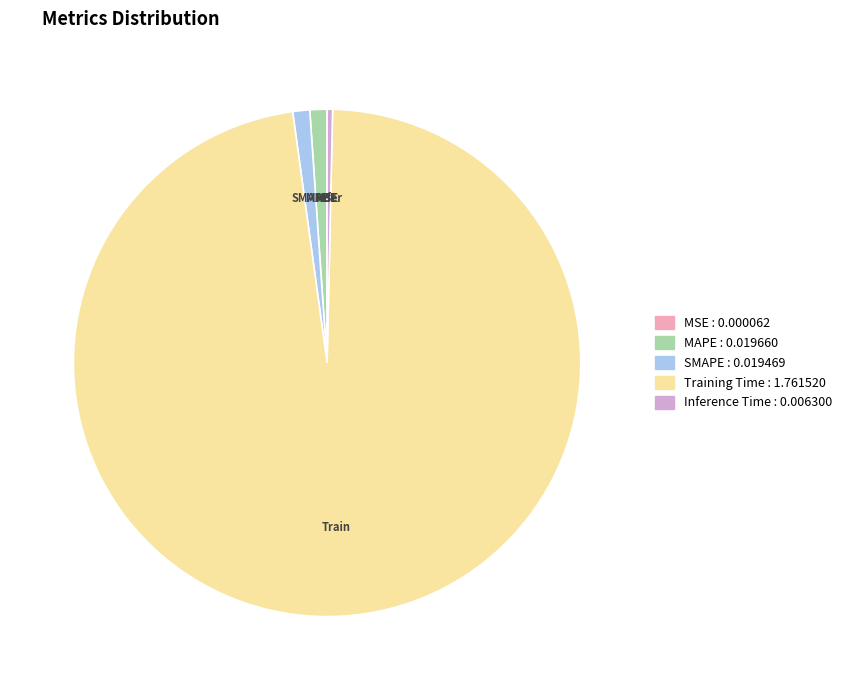

Is there any slice that represents more than half of the pie?

Yes